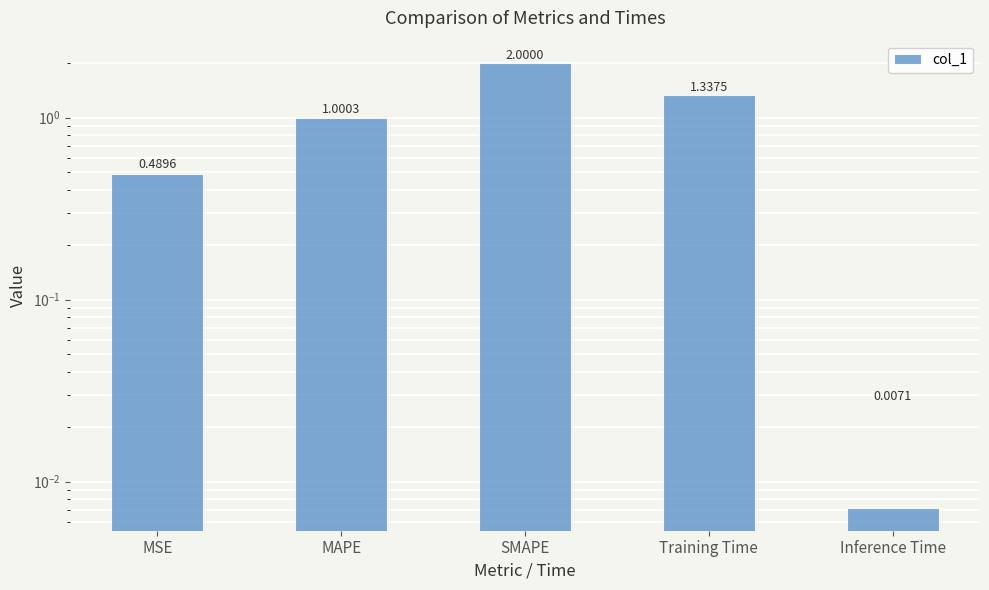

What is the difference between the second highest and second lowest values?

0.8